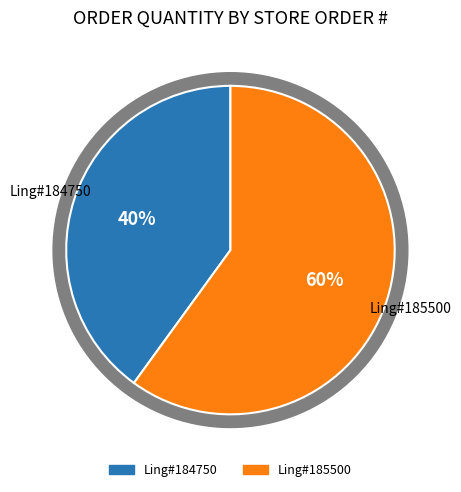

How many segments does this pie chart have?

2